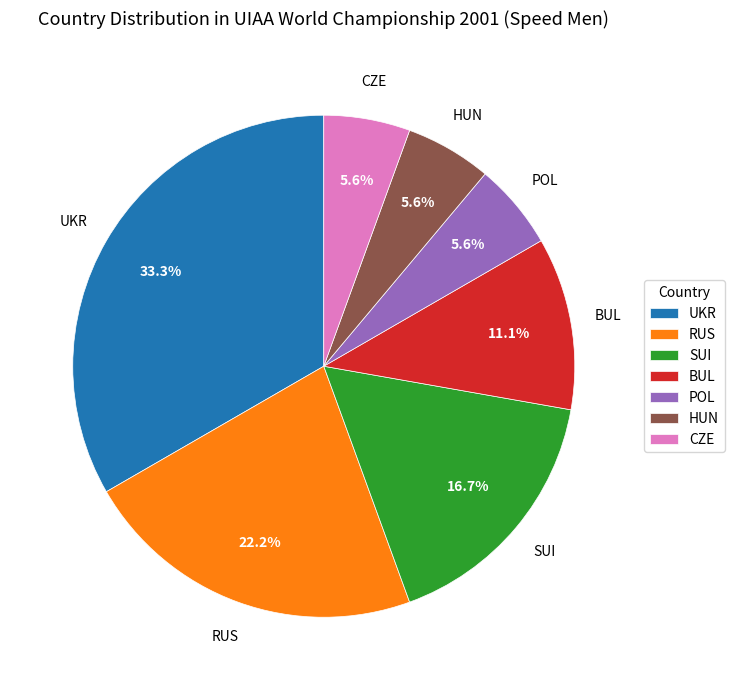

What percentage do BUL and HUN together represent?

16.7%